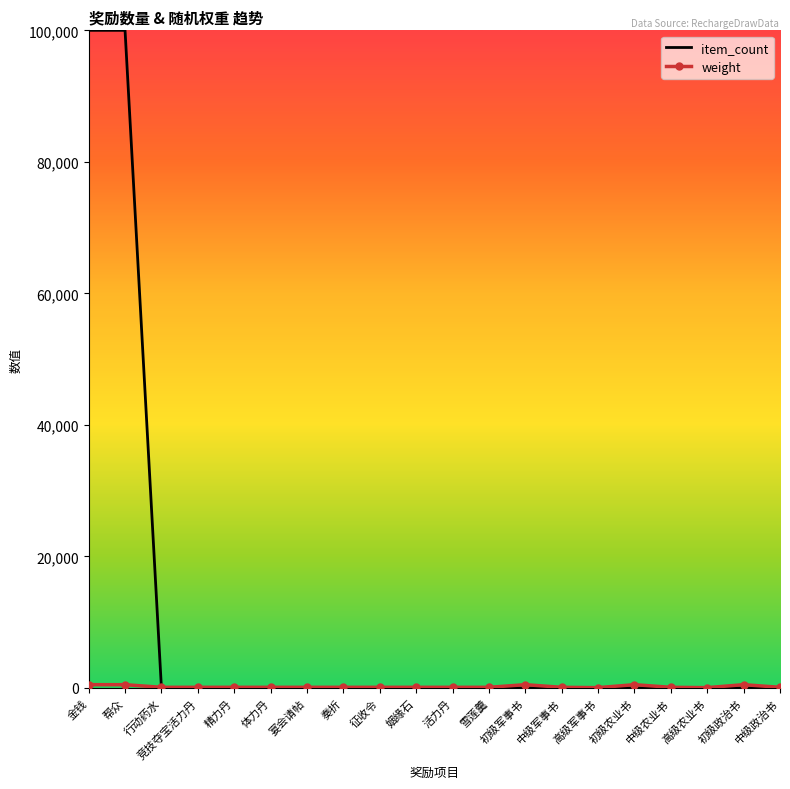

Which series has the largest range (max minus min)?

item_count